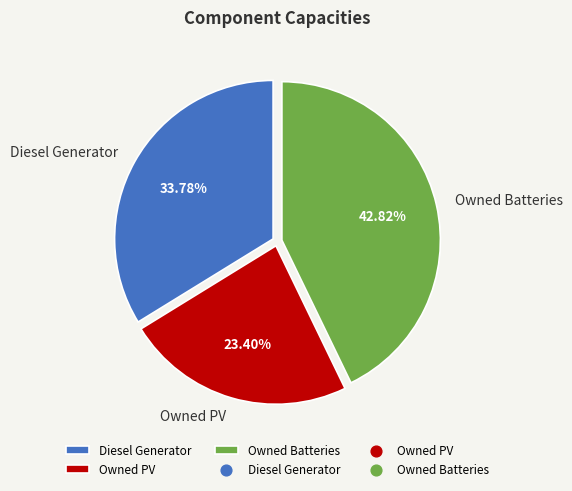

To the nearest percent, what is the average slice percentage?

33%